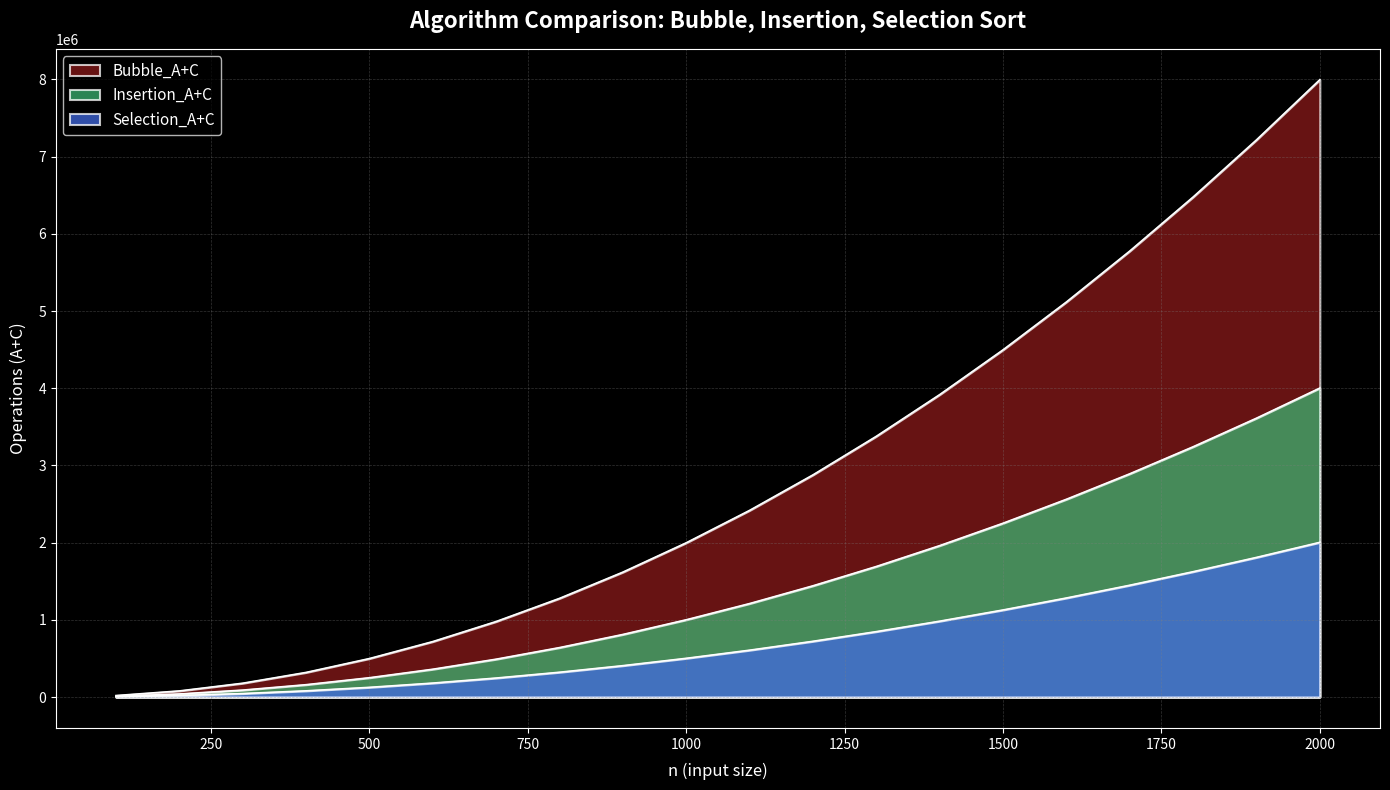

Which category has the highest value in the Insertion_A+C series?

2000